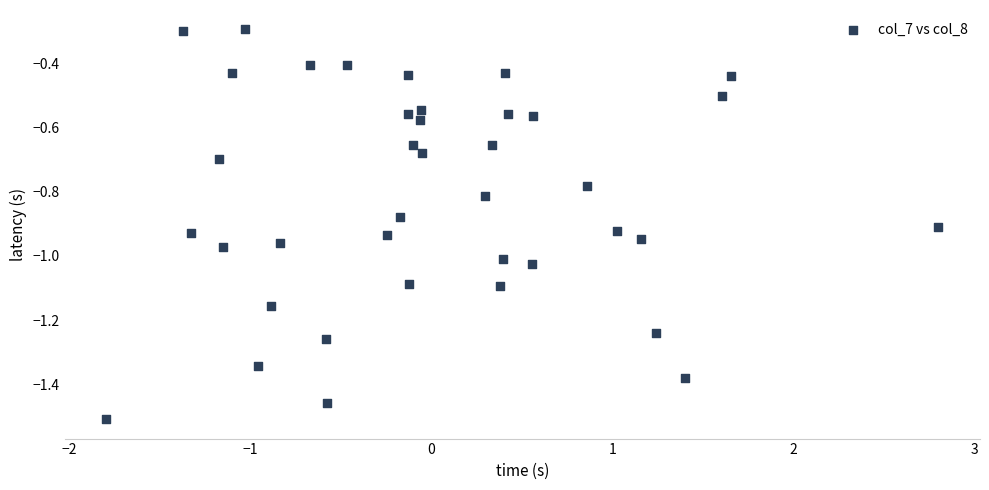

What is the range of Y values (max minus min)?

1.2